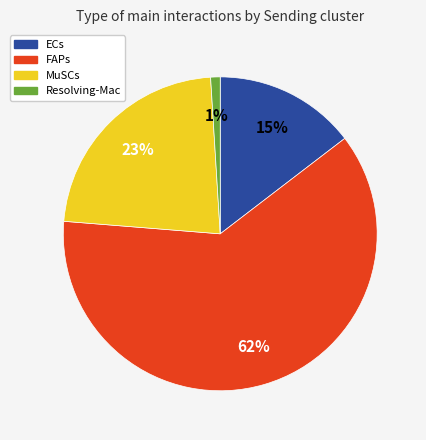

Does ECs represent more than half of the total?

No